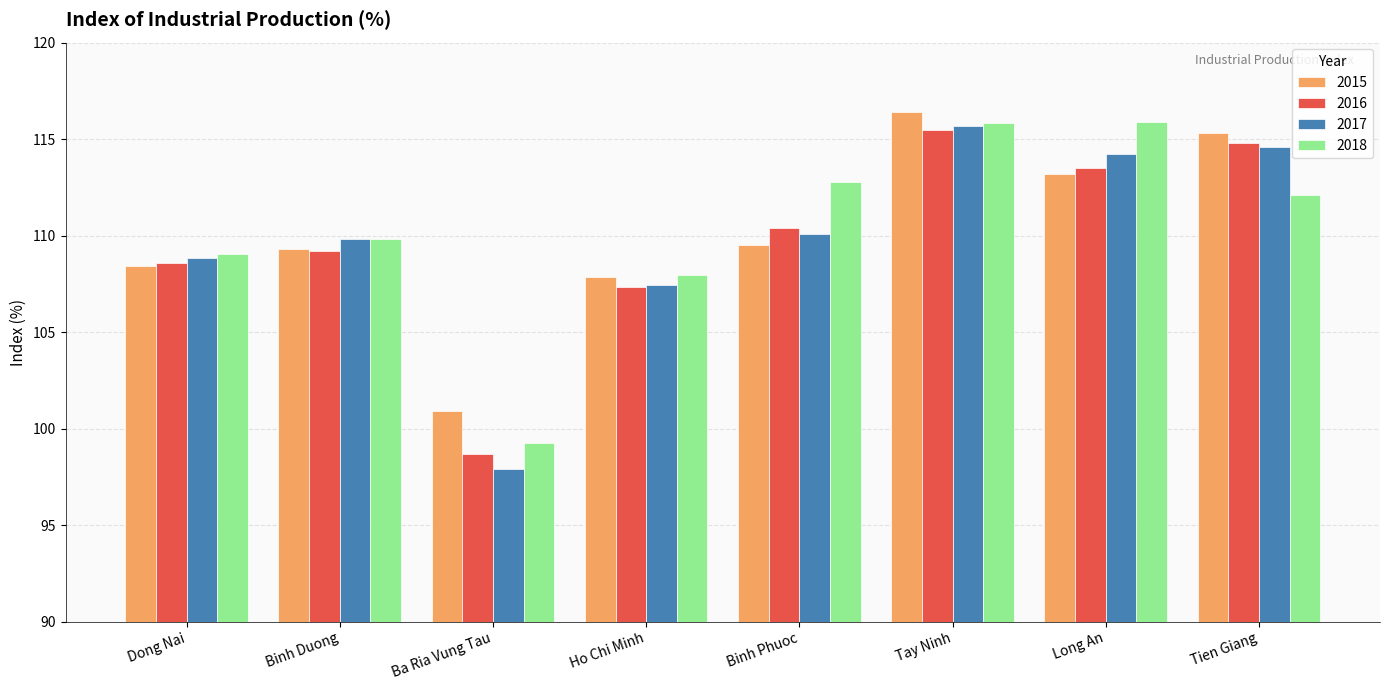

How many data points in 2018 are above 112?

4